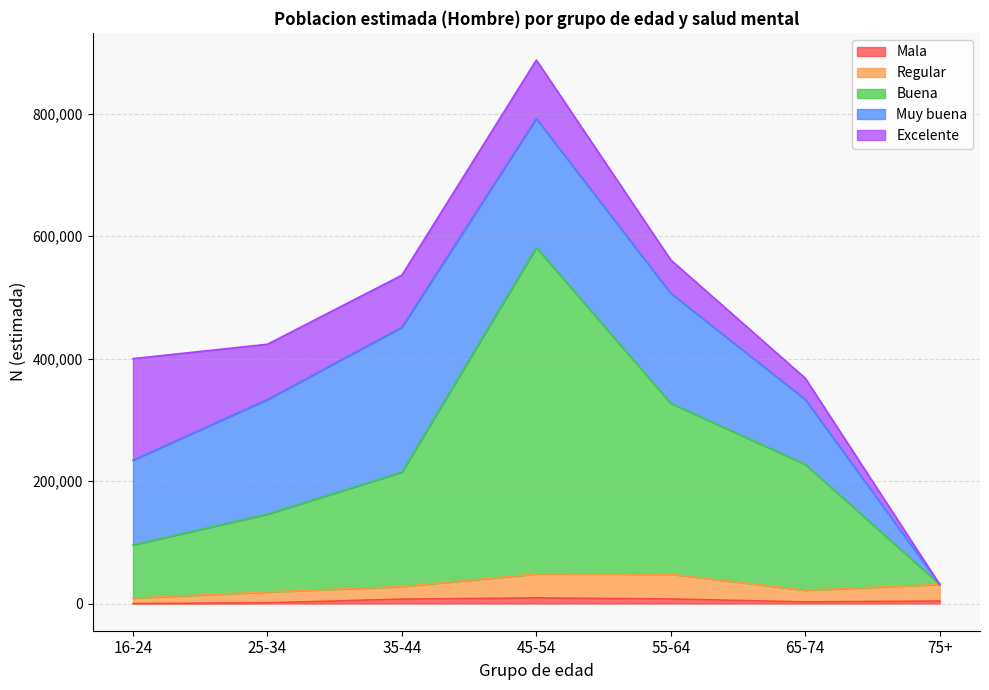

Is the value of Regular at 55-64 greater than the value of Buena at 45-54?

No